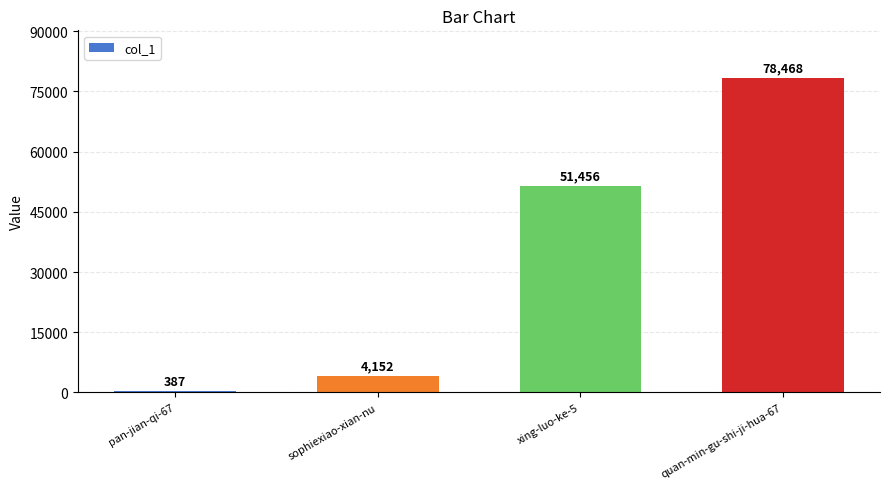

What is the label of the 4th bar from the left?

quan-min-gu-shi-ji-hua-67